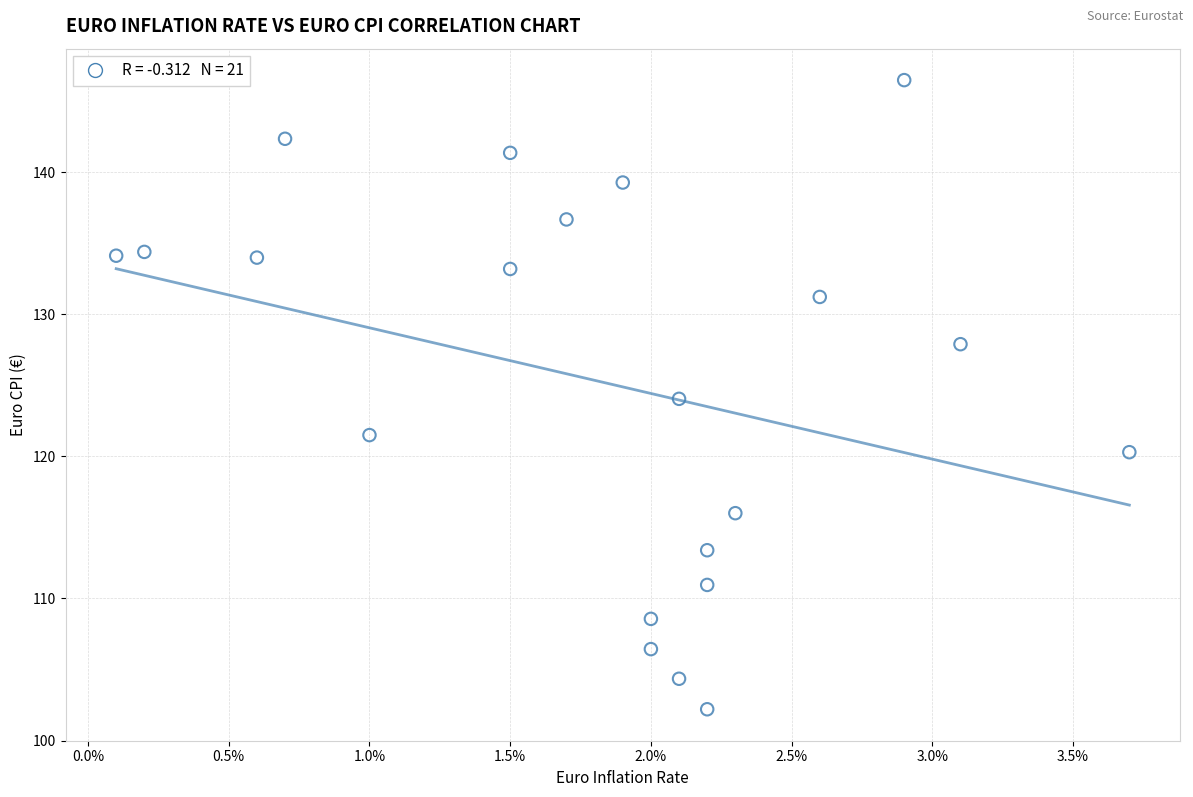

What is the range of Y values (max minus min)?

44.3